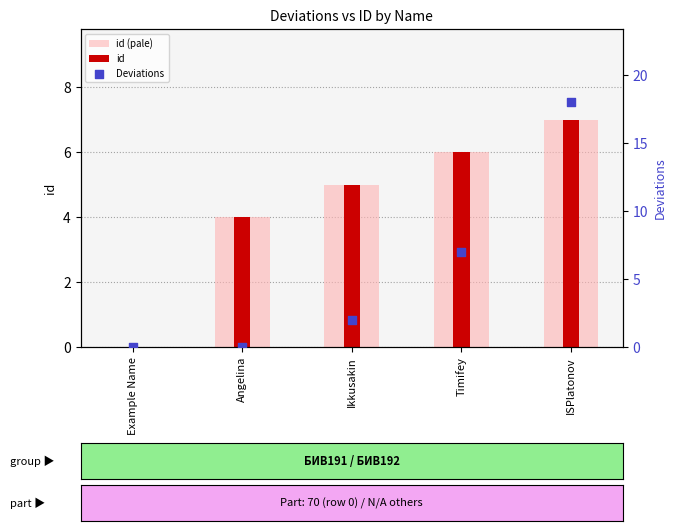

Which series contains the lowest Y value?

id (pale)